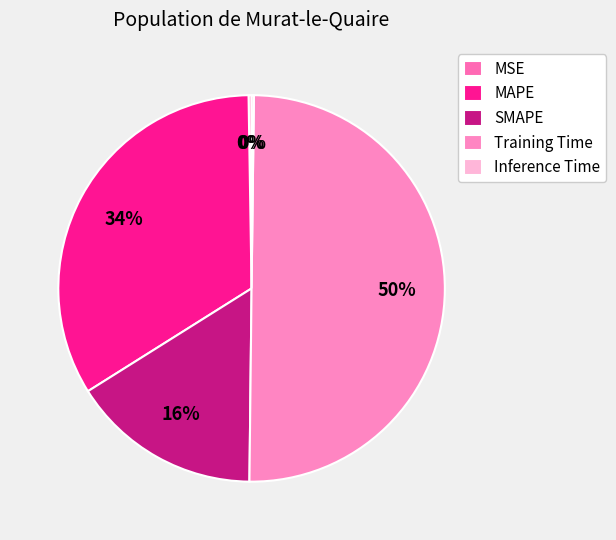

What is the largest slice in the pie chart?

Training Time